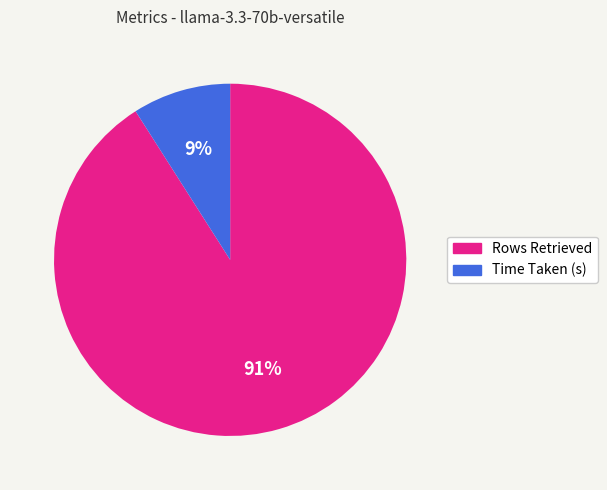

How many segments does this pie chart have?

2